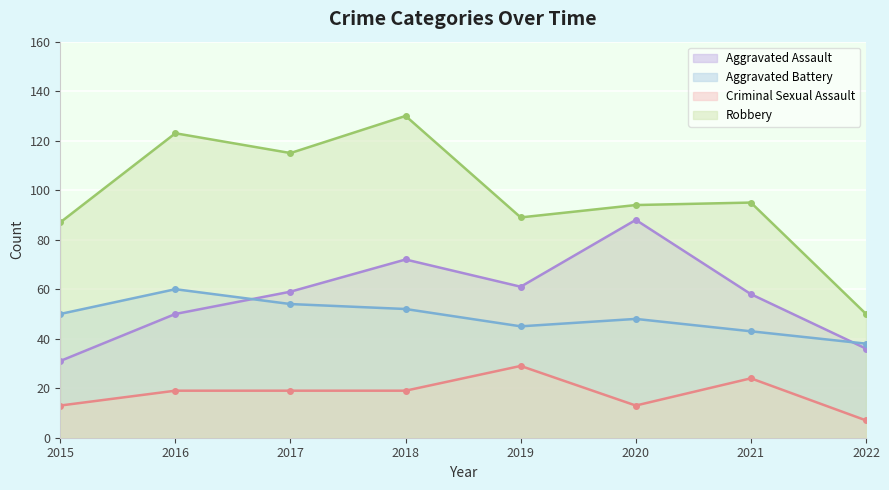

At which category is the sum across all series the highest?

2018